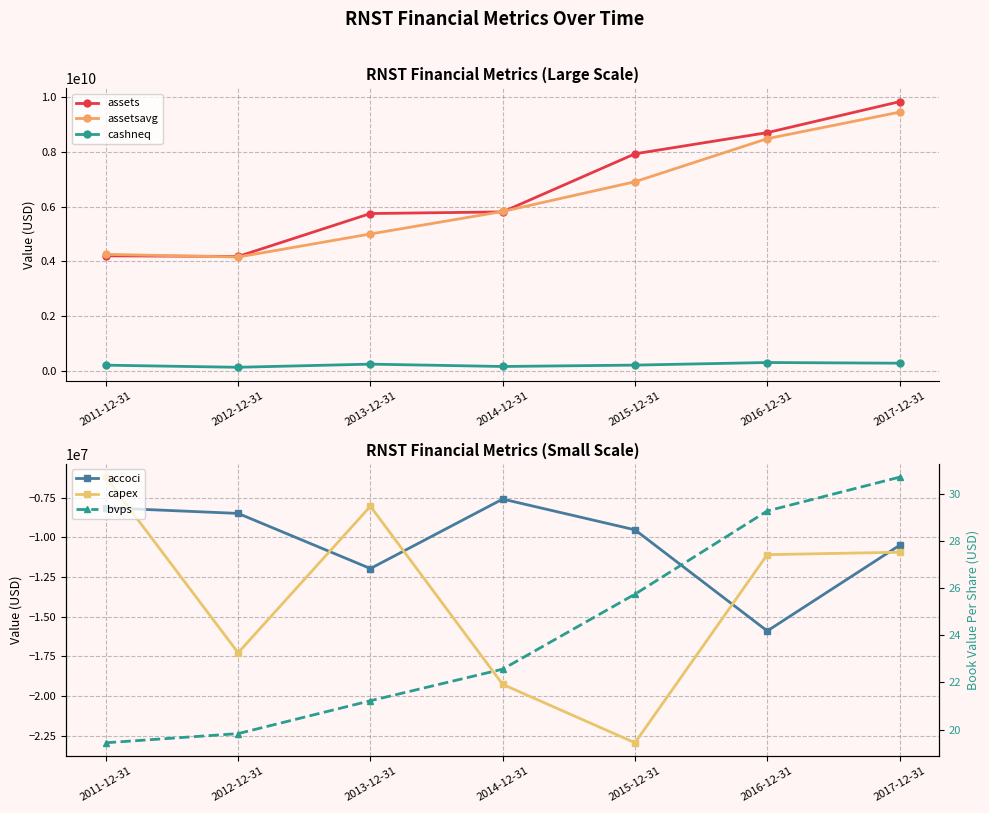

What is the average value of the assets series?

6626907286